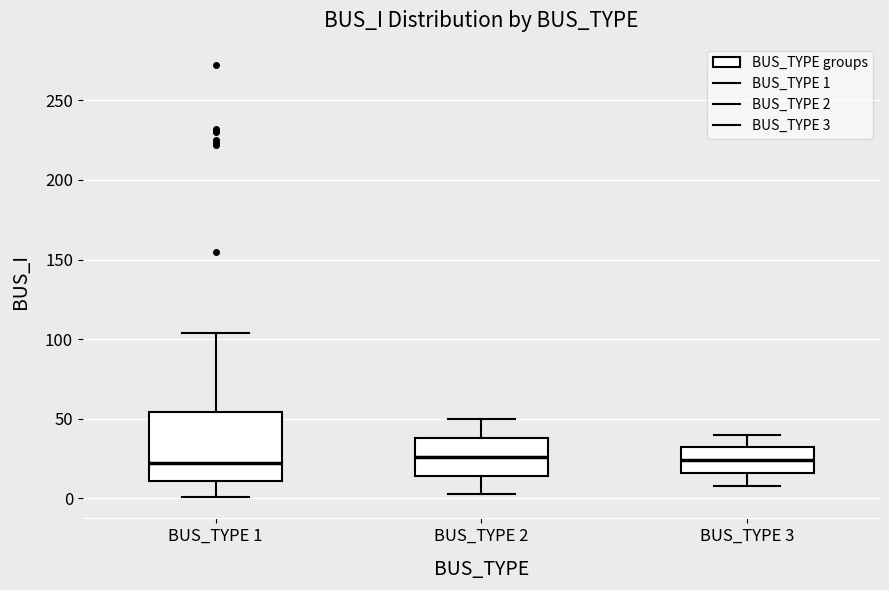

Reading left to right, transcribe this box plot: for each box, give where its median line is, the range the box spans, and where its two whiskers end, as read against the y-axis. The values are not printed on the chart, so give them approximately, as read against the axis.

BUS_TYPE 1: median 25, box 10 to 55, whiskers 0 to 105
BUS_TYPE 2: median 25, box 15 to 40, whiskers 5 to 50
BUS_TYPE 3: median 25, box 15 to 30, whiskers 10 to 40